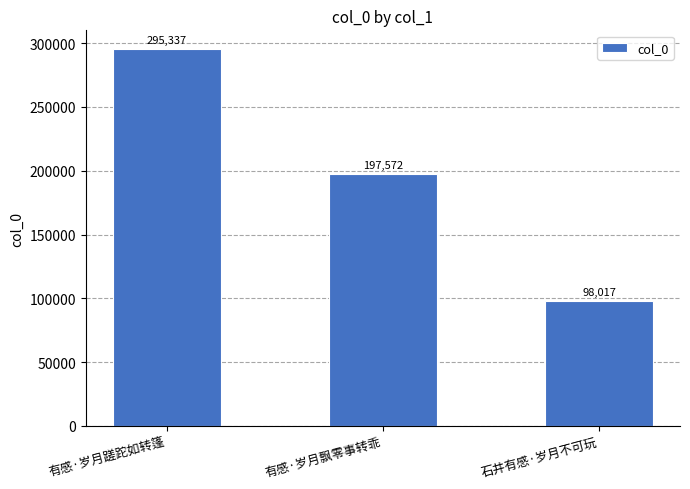

Read the value at 石井有感·岁月不可玩, to the nearest 10.

98020